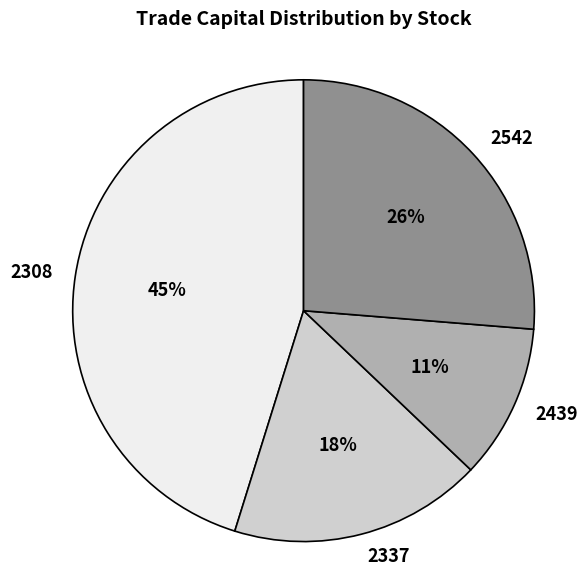

Which slice is the largest?

2308